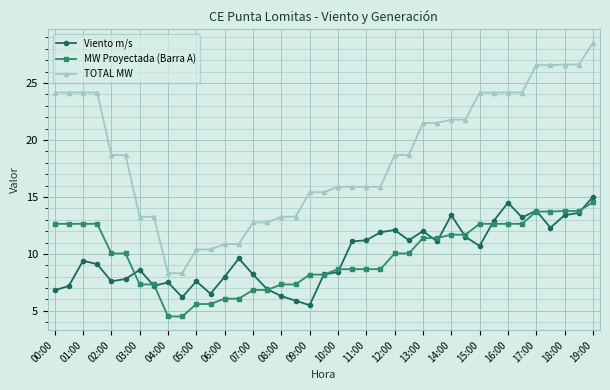

What is the greatest value displayed?

28.5